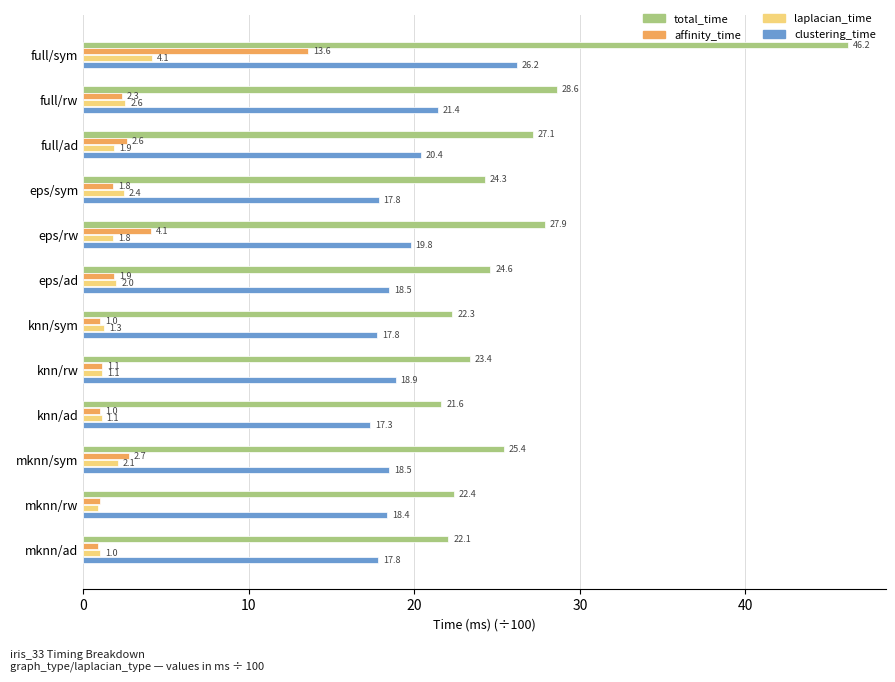

The affinity_time series shows 1.0 at knn/ad. True or false?

True